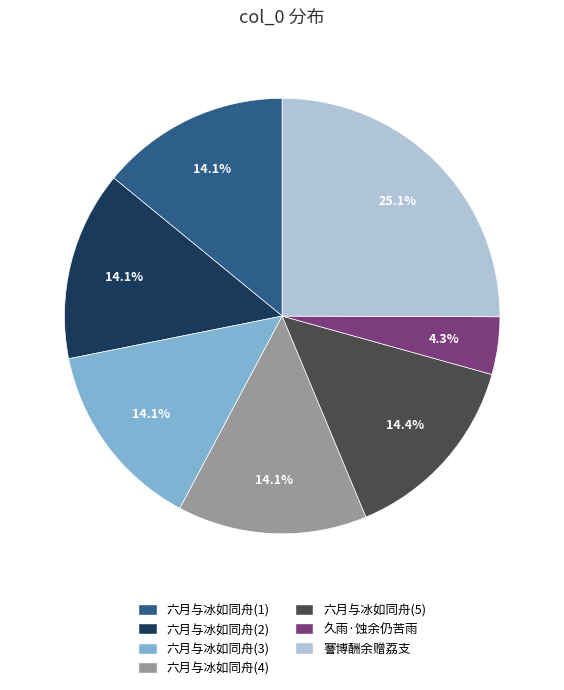

Does any single category account for the majority?

No